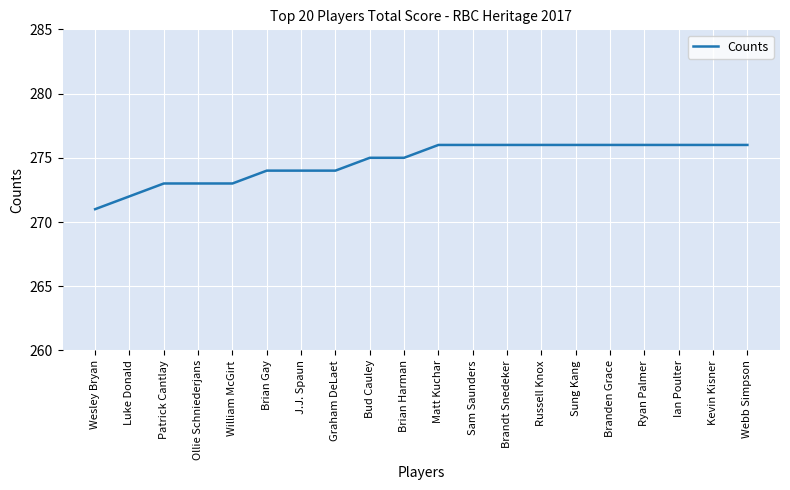

What is the average value?

275